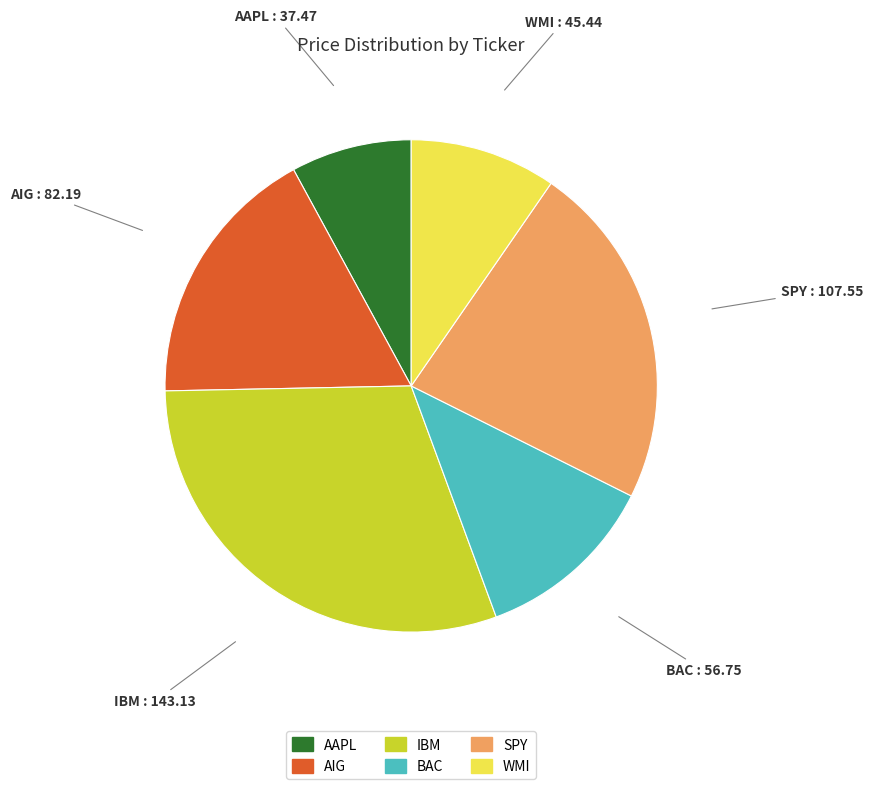

Which category has the biggest portion of the pie?

IBM